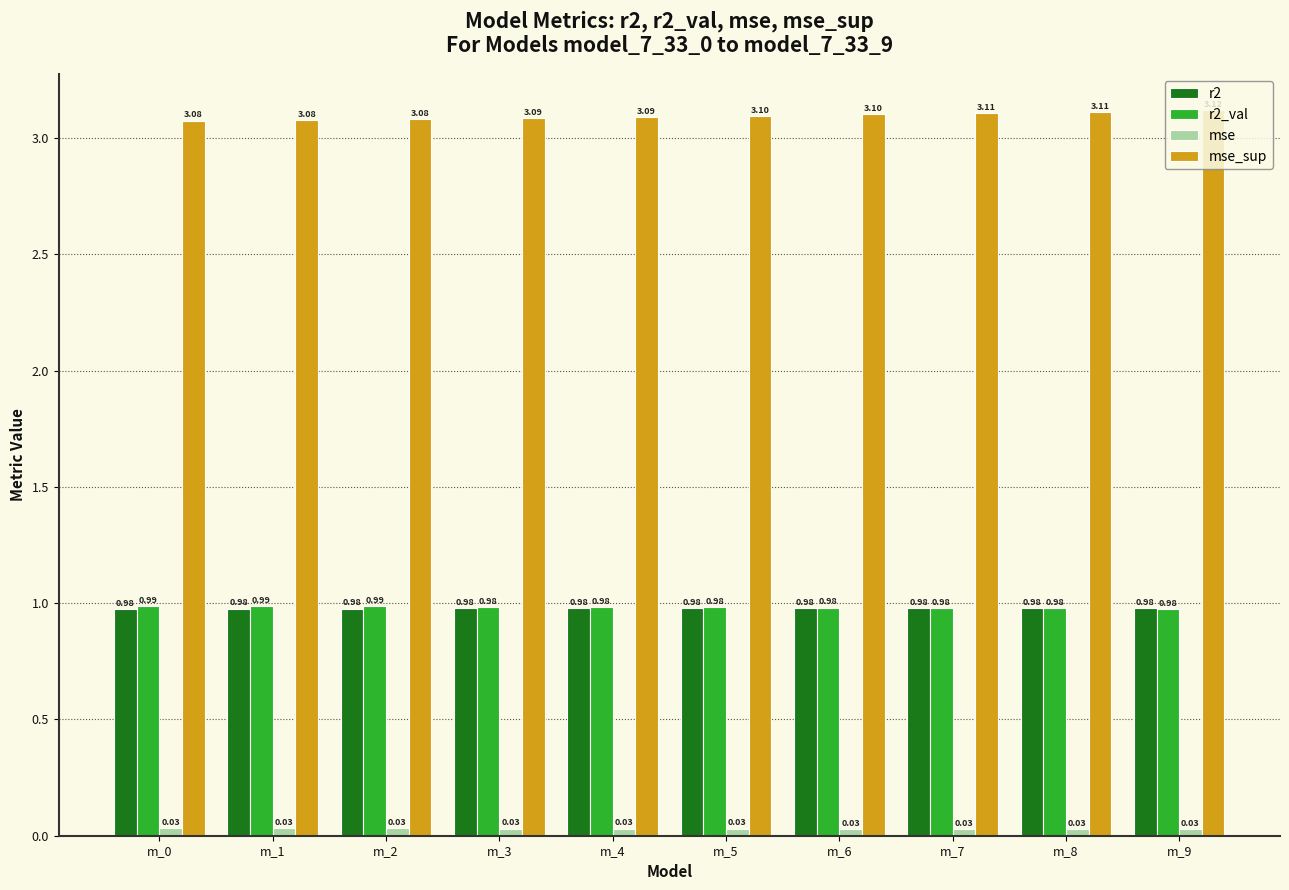

How many categories are shown in the chart?

10